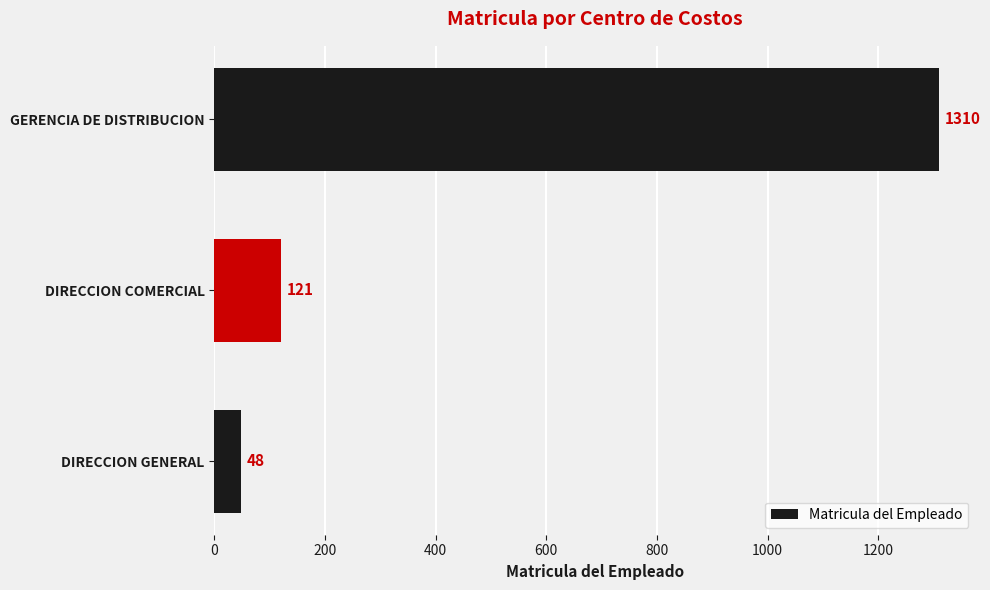

How many categories are shown in the chart?

3